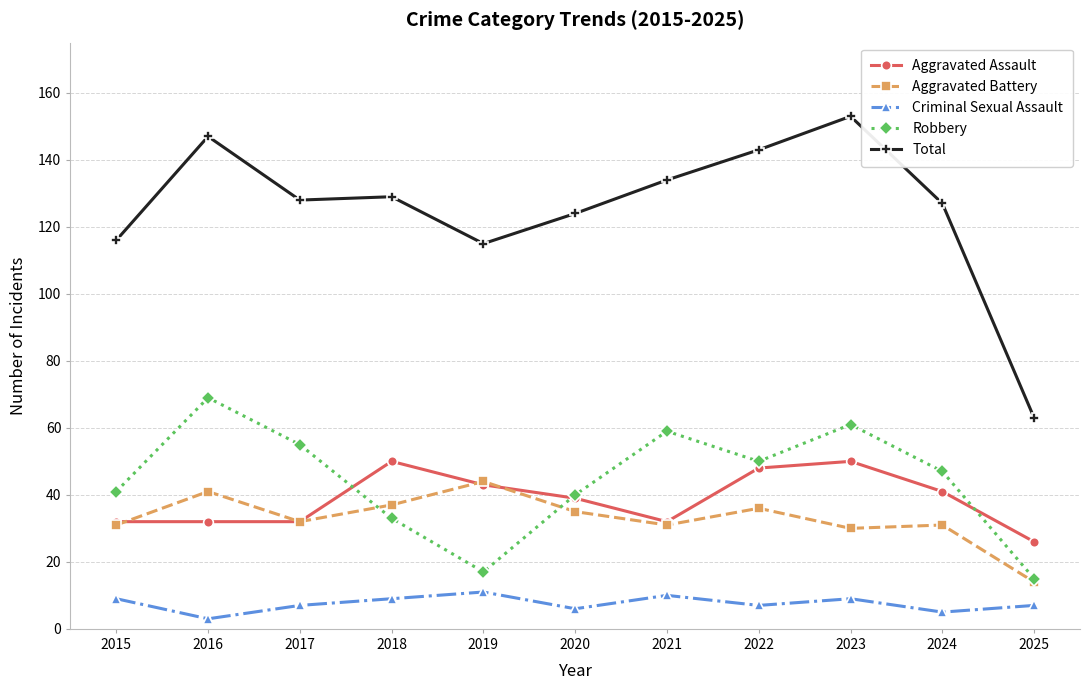

The value of Aggravated Assault at 2025 is 34. True or false?

False